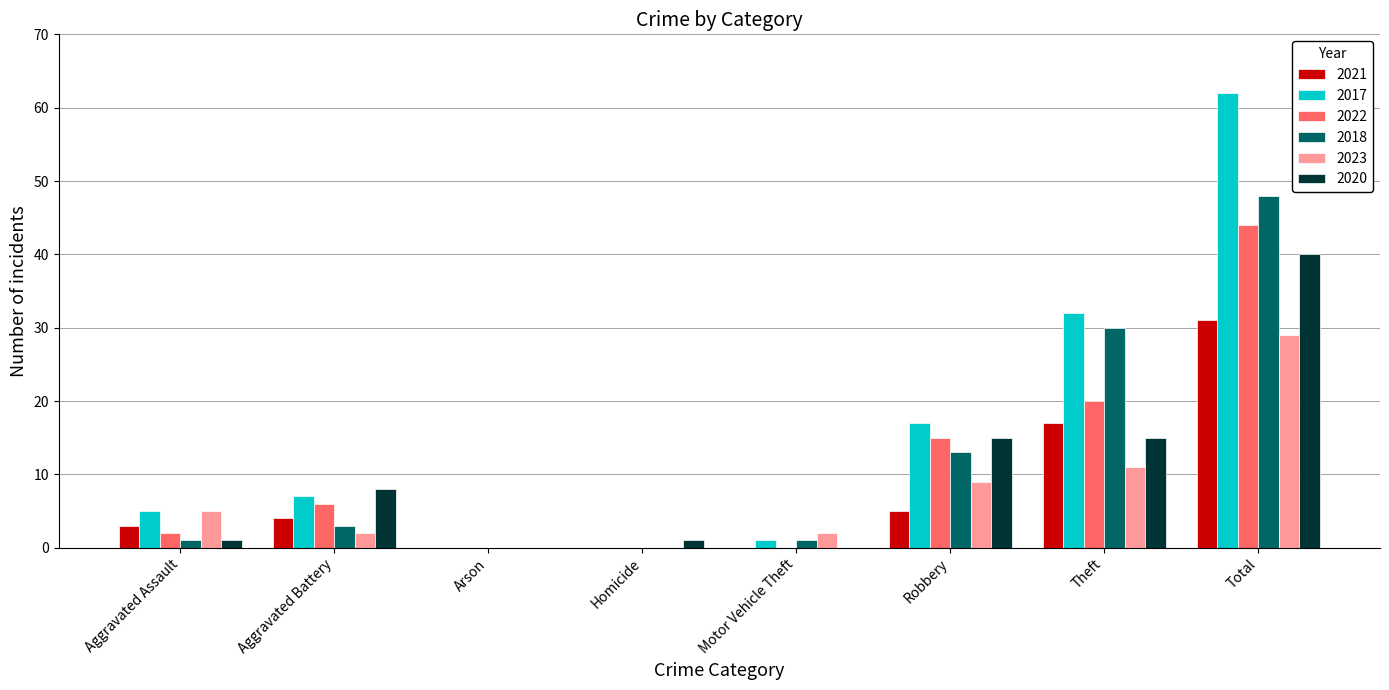

The 2023 series shows -17 at Arson. True or false?

False